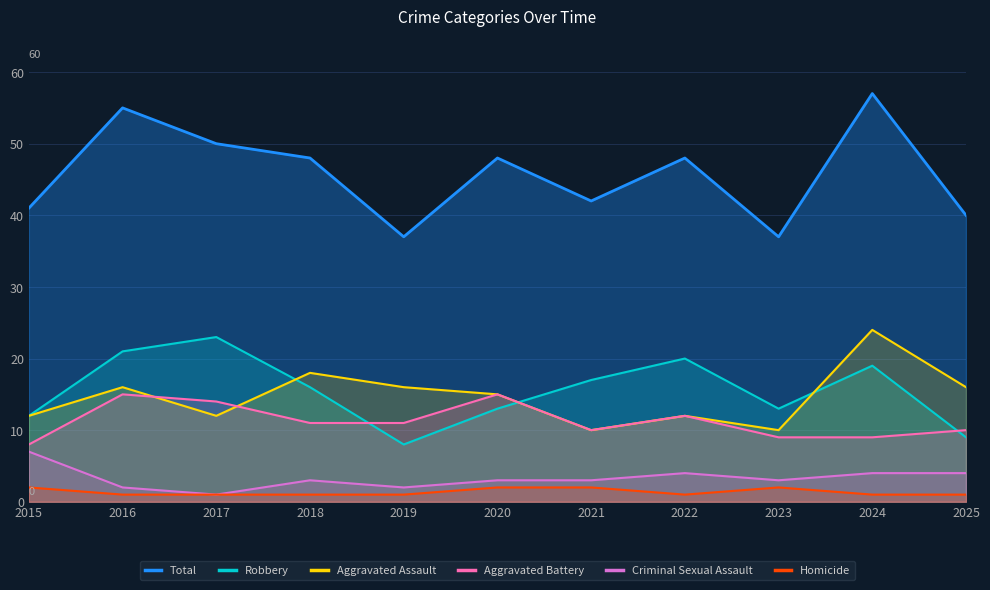

Which series has the largest total across all categories?

Total